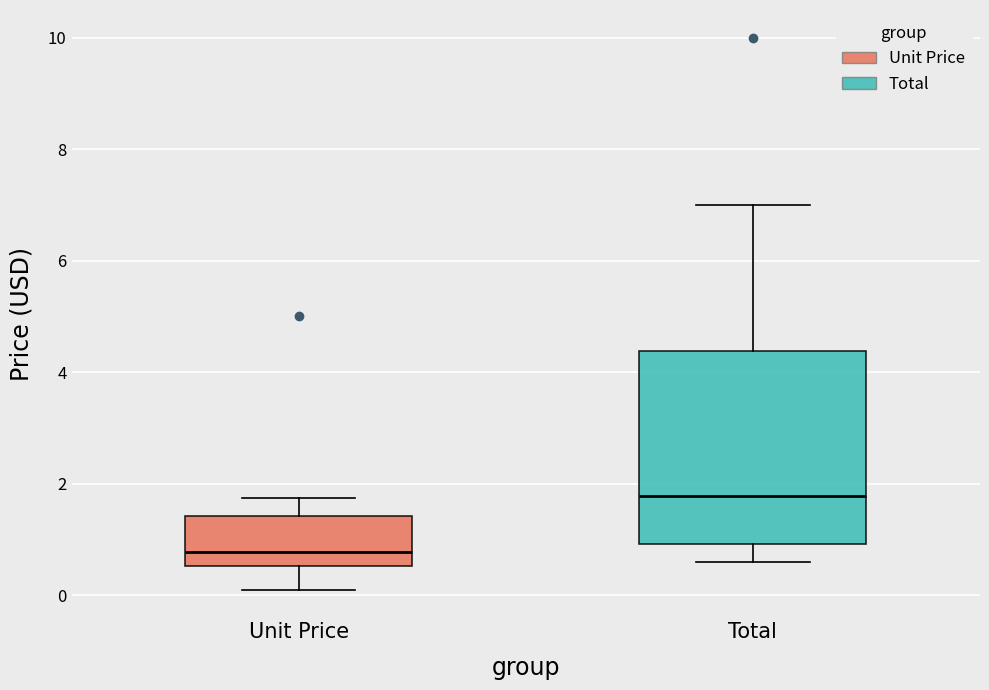

Reading left to right, read every box against the y-axis: the position of its median line, the range the box covers, and the ends of its whiskers. The values are not printed on the chart, so give them approximately, as read against the axis.

Unit Price: median 0.8, box 0.6 to 1.4, whiskers 0.2 to 1.8
Total: median 1.8, box 1.0 to 4.4, whiskers 0.6 to 7.0